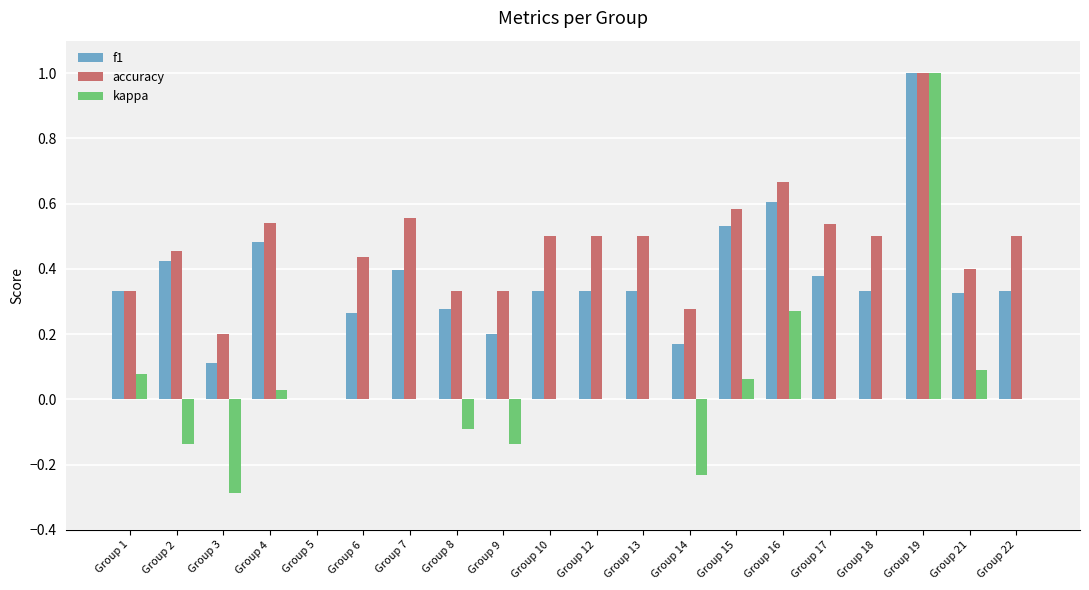

Which series has the largest total across all categories?

accuracy